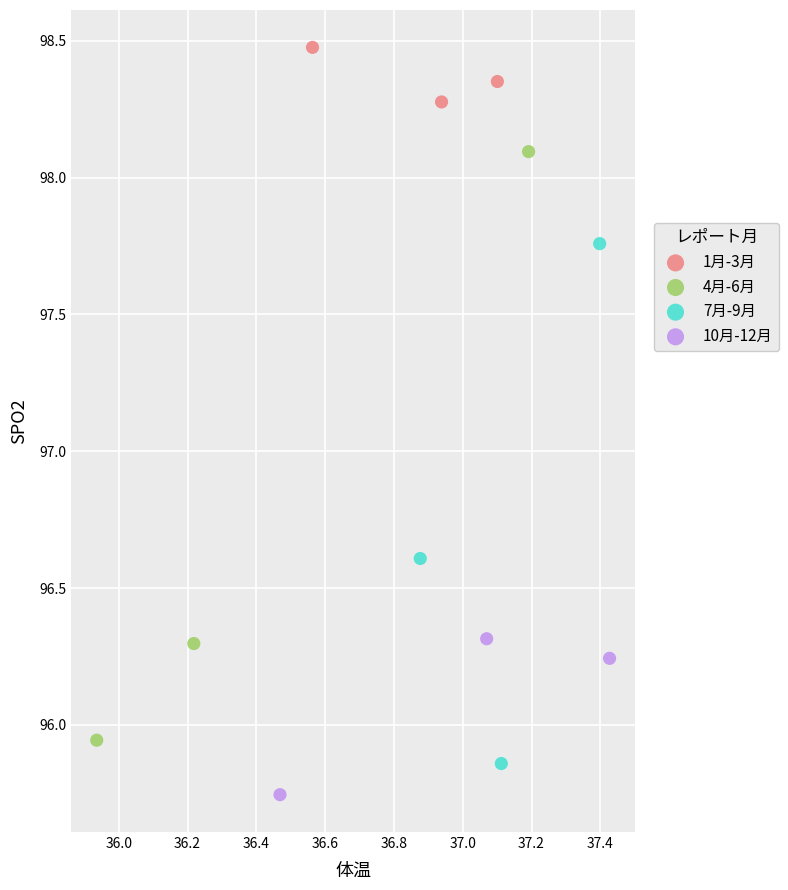

Which series reaches the maximum Y coordinate?

1月-3月